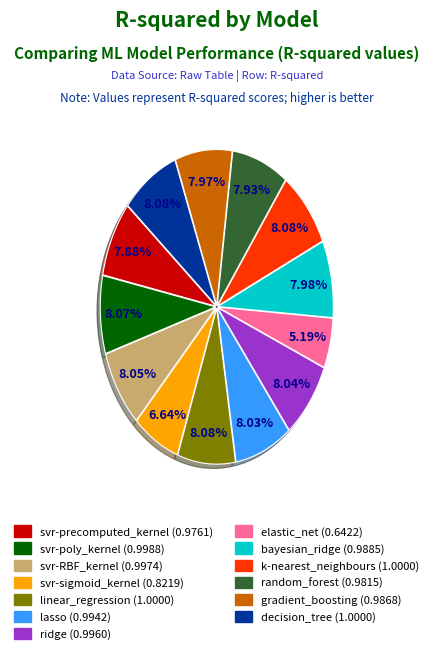

What is the smallest slice in the pie chart?

elastic_net